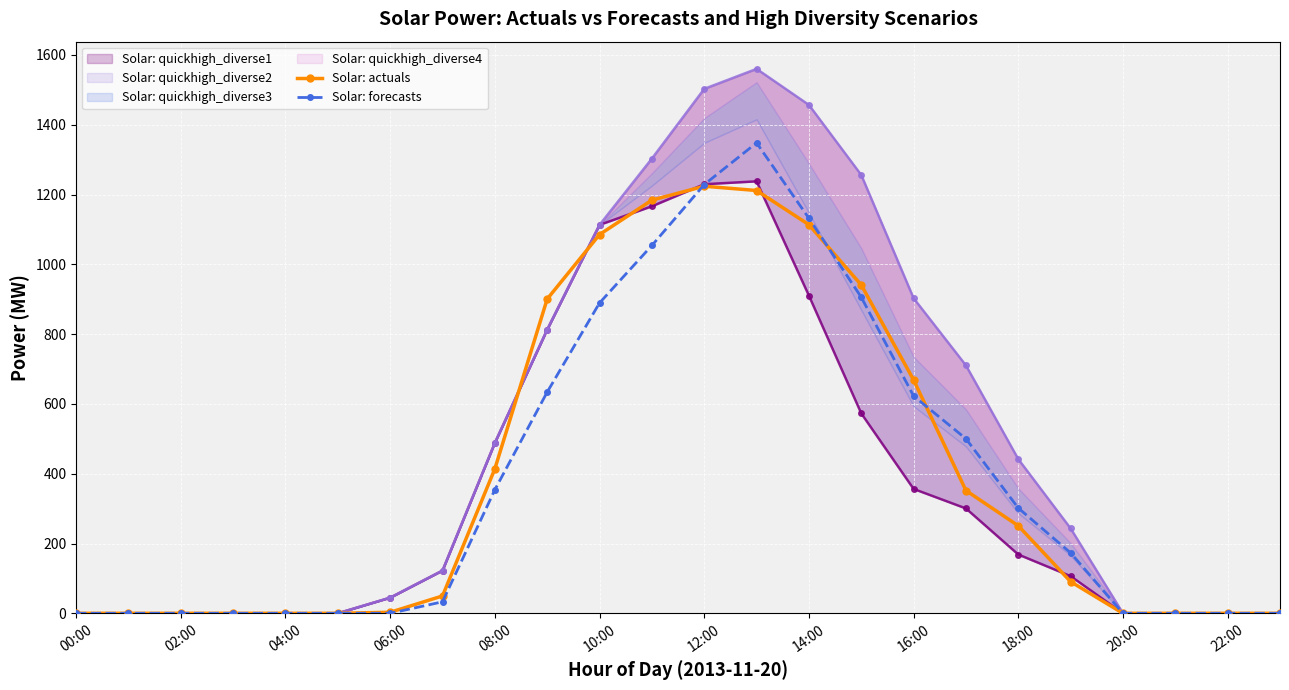

Is it true that Solar: forecasts equals 1131.9 at 14:00?

True